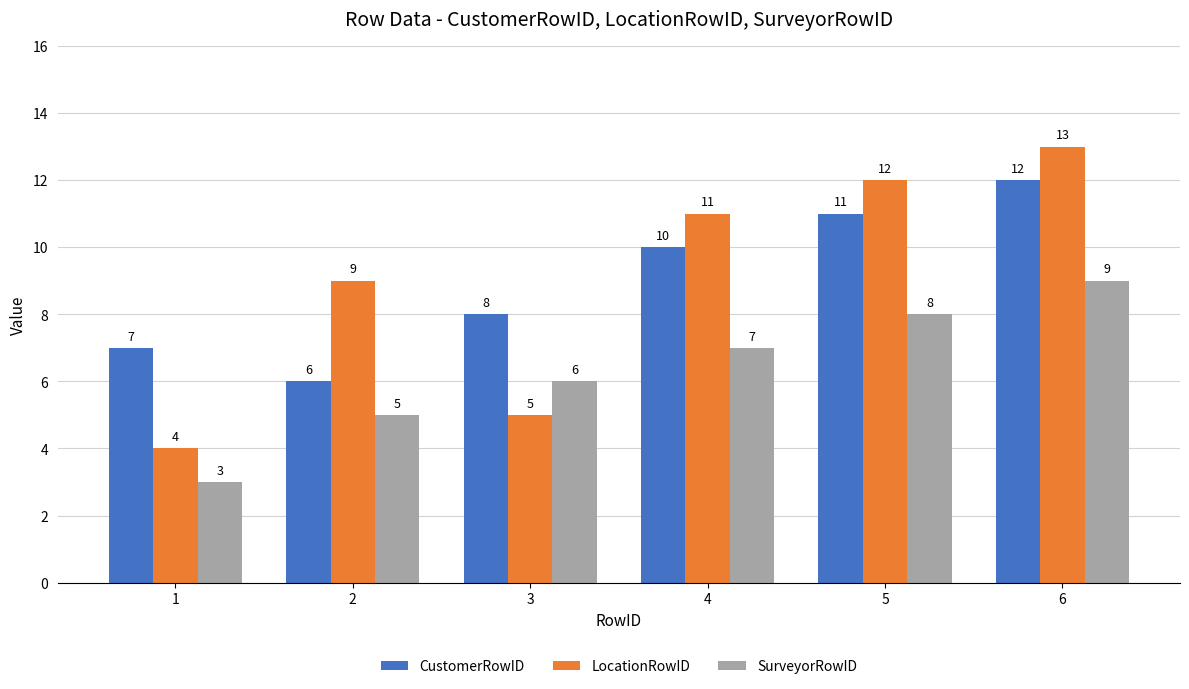

Reading left to right, list all the values displayed in this chart.

CustomerRowID: 7	6	8	10	11	12
LocationRowID: 4	9	5	11	12	13
SurveyorRowID: 3	5	6	7	8	9